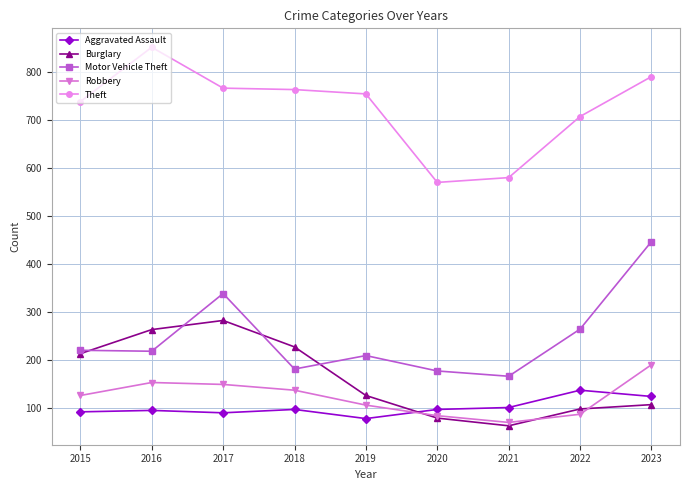

What is the difference between the highest and lowest values at 2018?

665